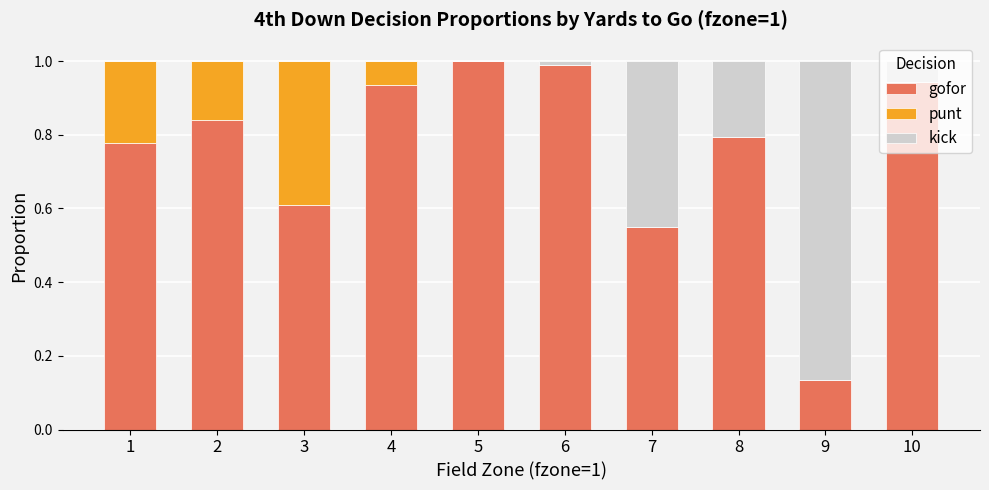

Are the bars horizontal?

No